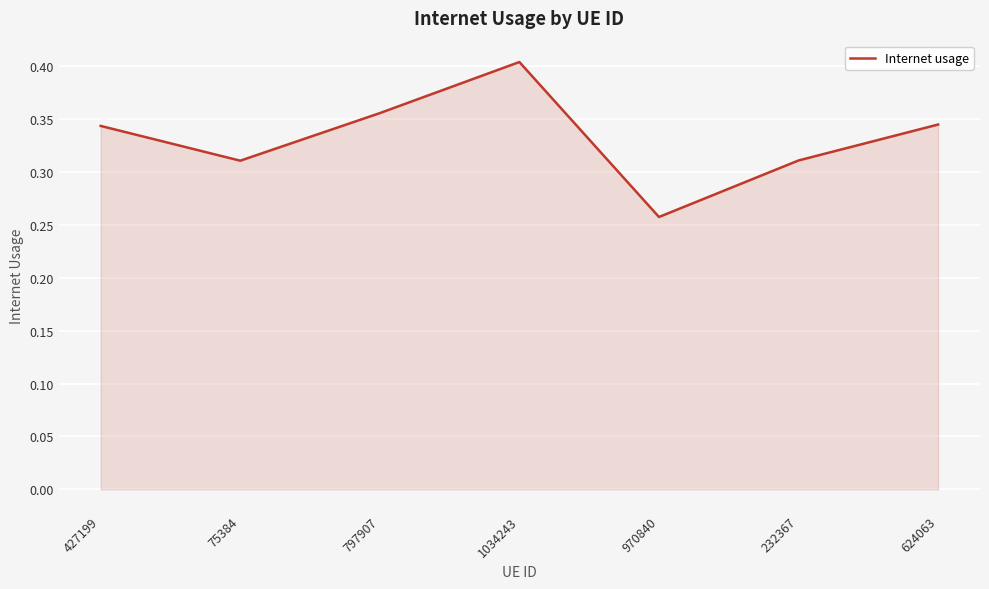

At which category does the chart reach its minimum across all series?

970840